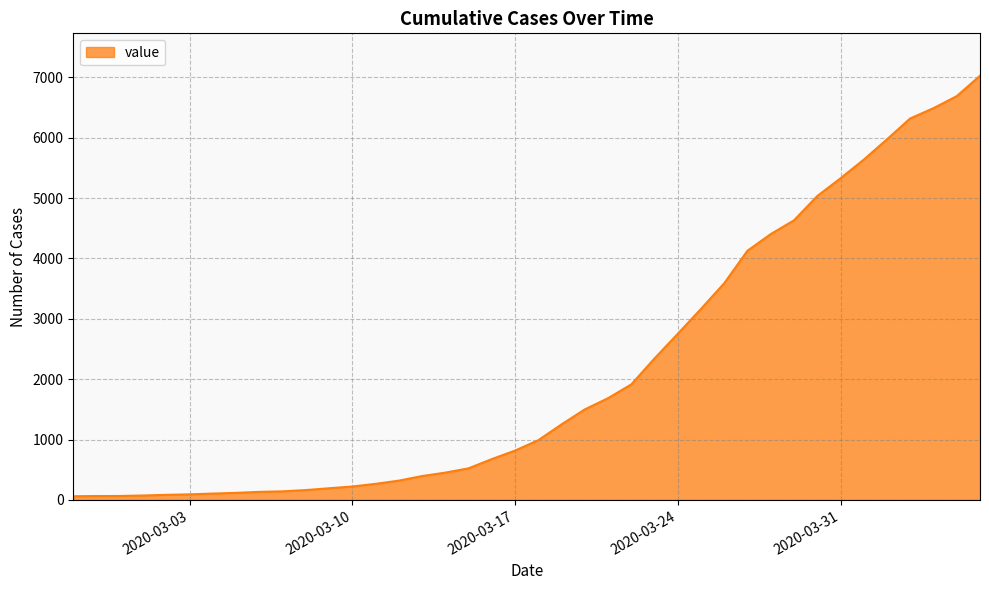

What is the greatest value displayed?

7027